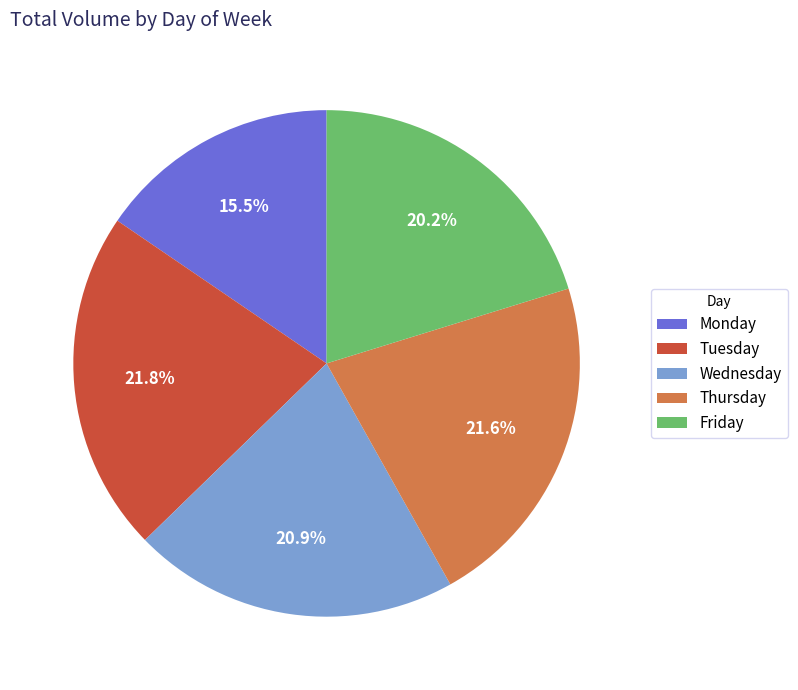

Combined, what portion of the pie is Thursday and Monday?

37.1%